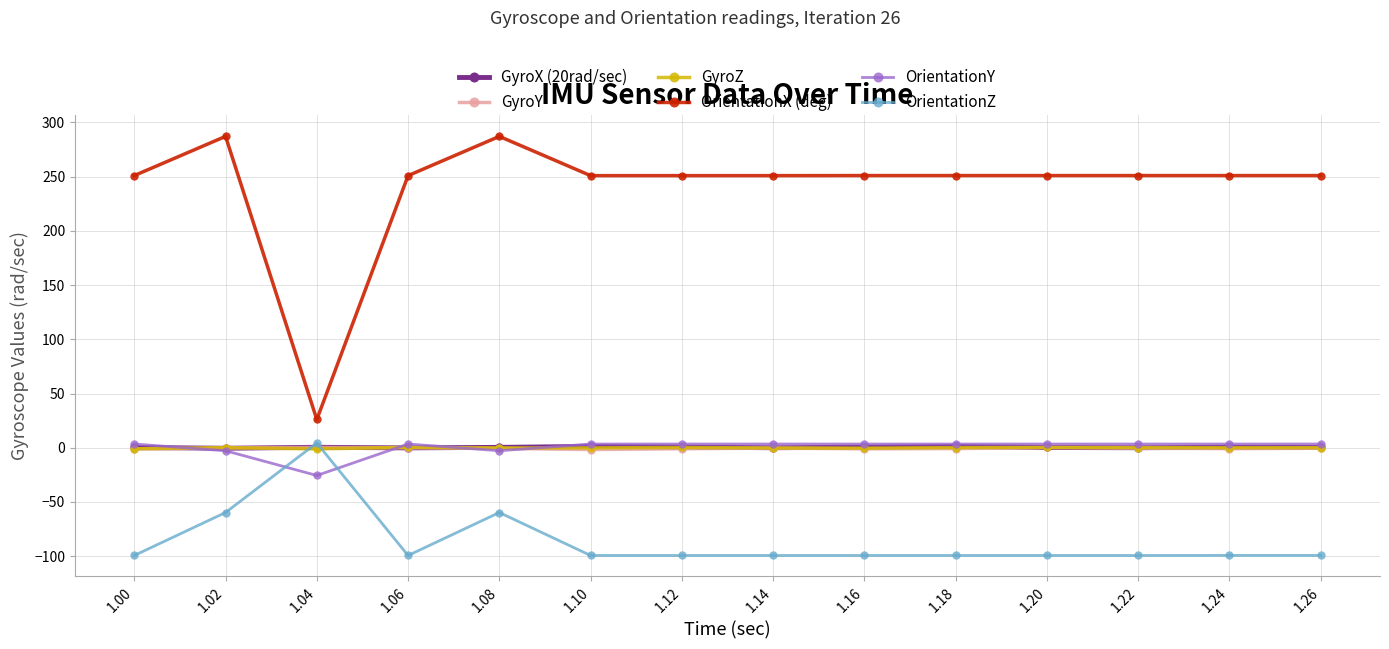

Which series has the widest spread of values?

OrientationX (deg)